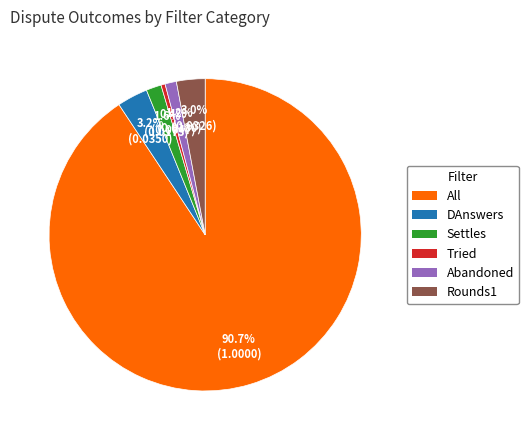

Is the sum of All and Abandoned greater than half?

Yes